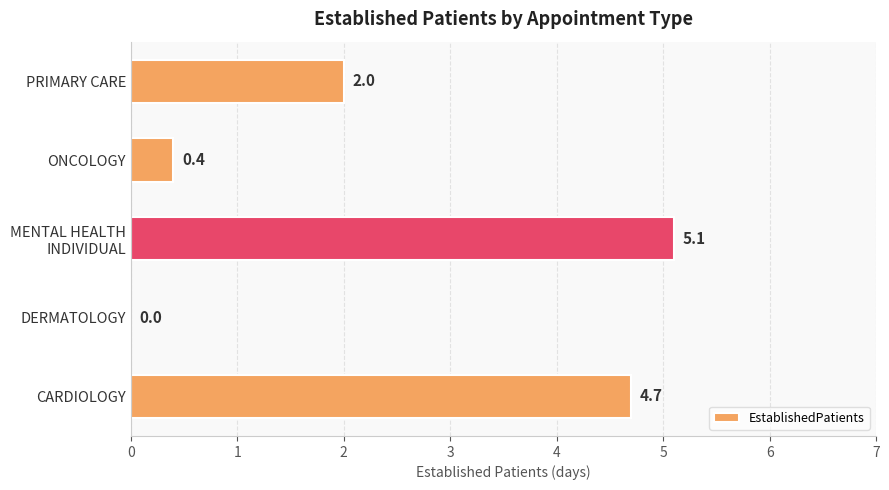

Which label corresponds to the largest value in the chart?

MENTAL HEALTH
INDIVIDUAL